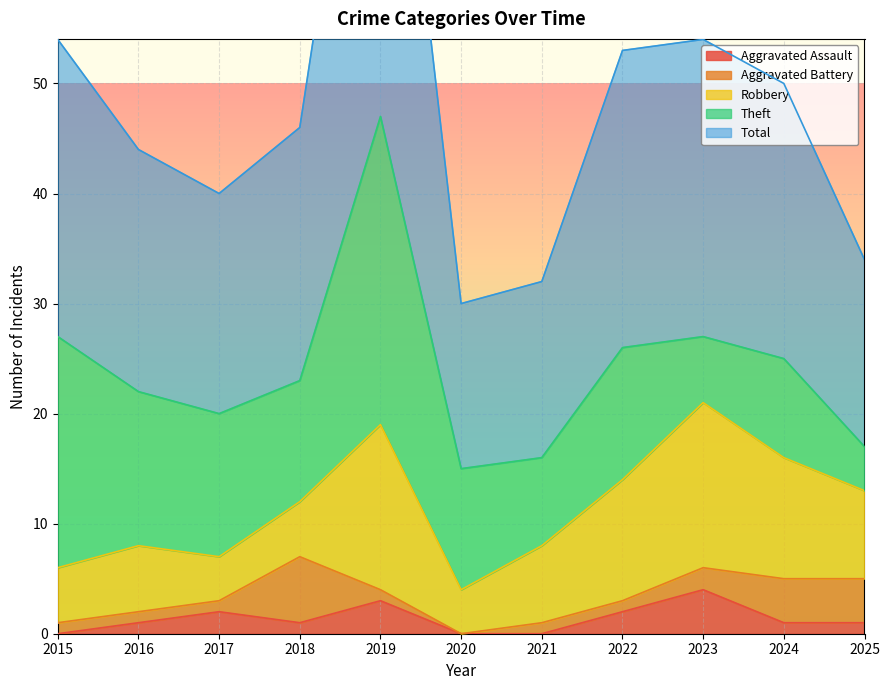

List the labels in order of Aggravated Assault value, smallest first.

2015, 2020, 2021, 2016, 2018, 2024, 2025, 2017, 2022, 2019, 2023